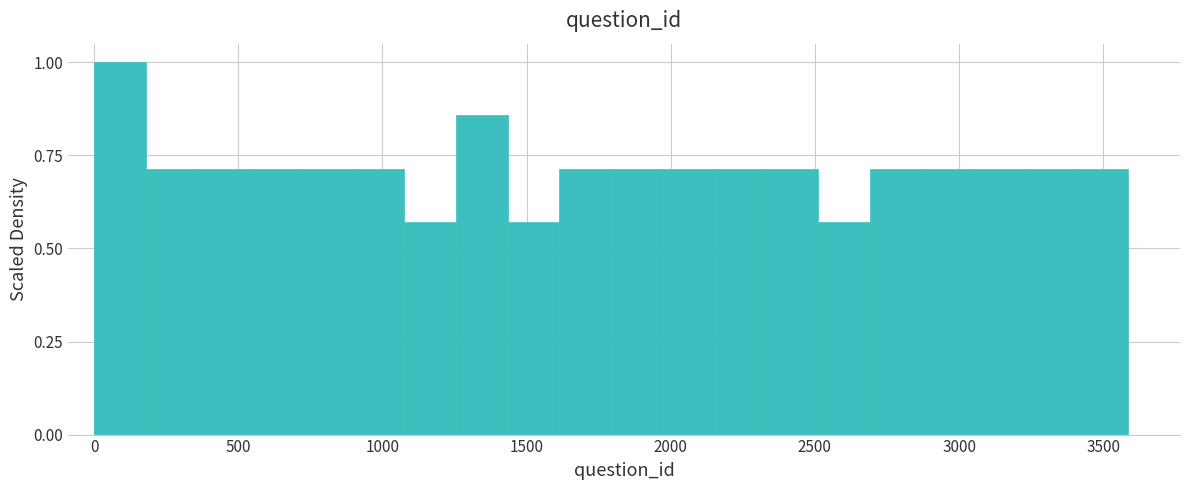

Read against the x-axis, roughly where is the centre of the tallest bar?

100